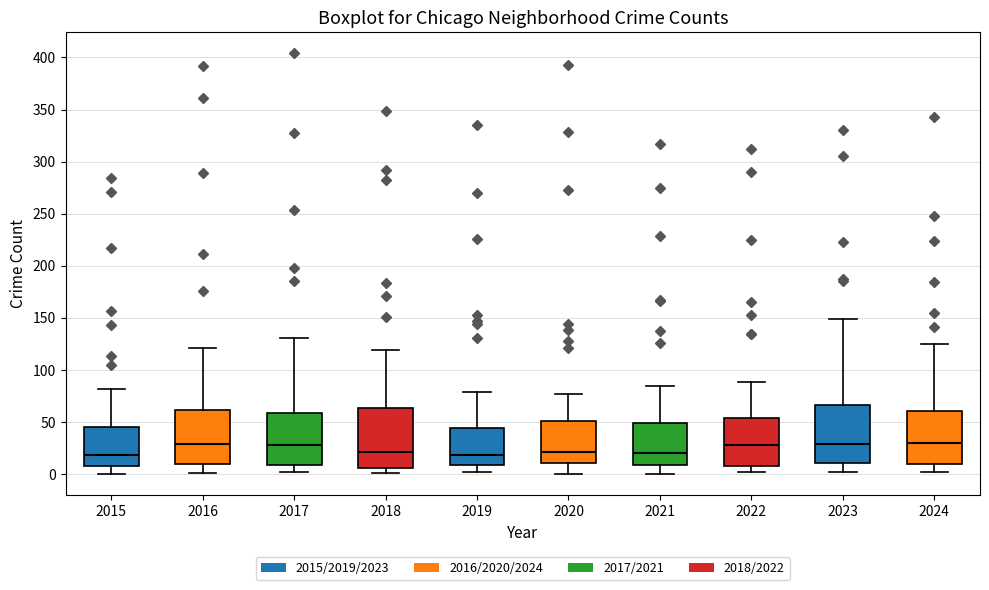

Reading left to right, transcribe this box plot: for each box, give where its median line is, the range the box spans, and where its two whiskers end, as read against the y-axis. The values are not printed on the chart, so give them approximately, as read against the axis.

2015: median 20, box 10 to 45, whiskers 0 to 80
2016: median 30, box 10 to 60, whiskers 0 to 120
2017: median 30, box 10 to 60, whiskers 0 to 130
2018: median 20, box 5 to 65, whiskers 0 to 120
2019: median 20, box 10 to 45, whiskers 0 to 80
2020: median 20, box 10 to 50, whiskers 0 to 75
2021: median 20, box 10 to 50, whiskers 0 to 85
2022: median 30, box 10 to 55, whiskers 0 to 90
2023: median 30, box 10 to 65, whiskers 0 to 150
2024: median 30, box 10 to 60, whiskers 0 to 125